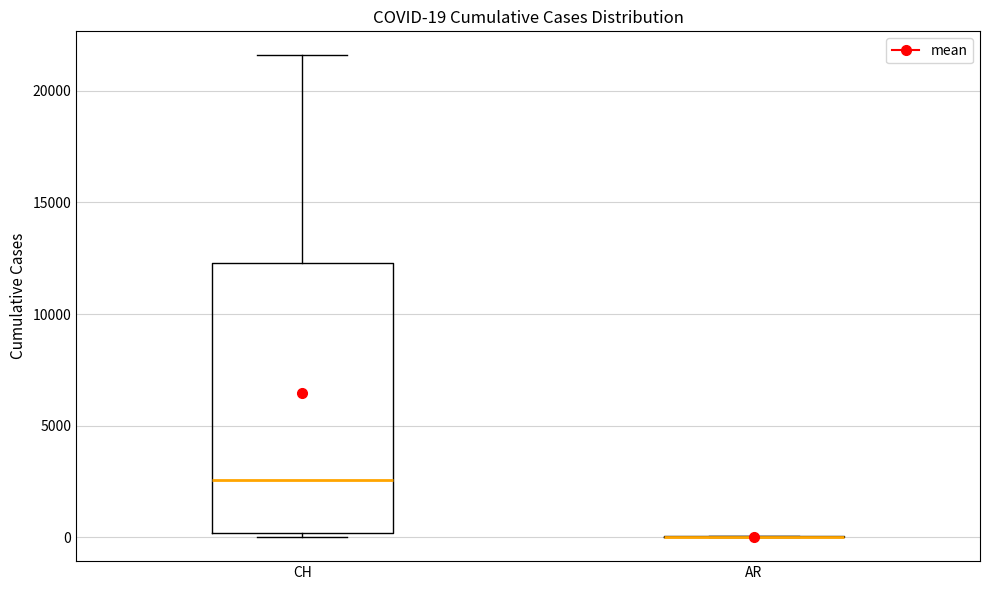

Comparing the boxes themselves (not the whiskers), which one is the tallest?

CH